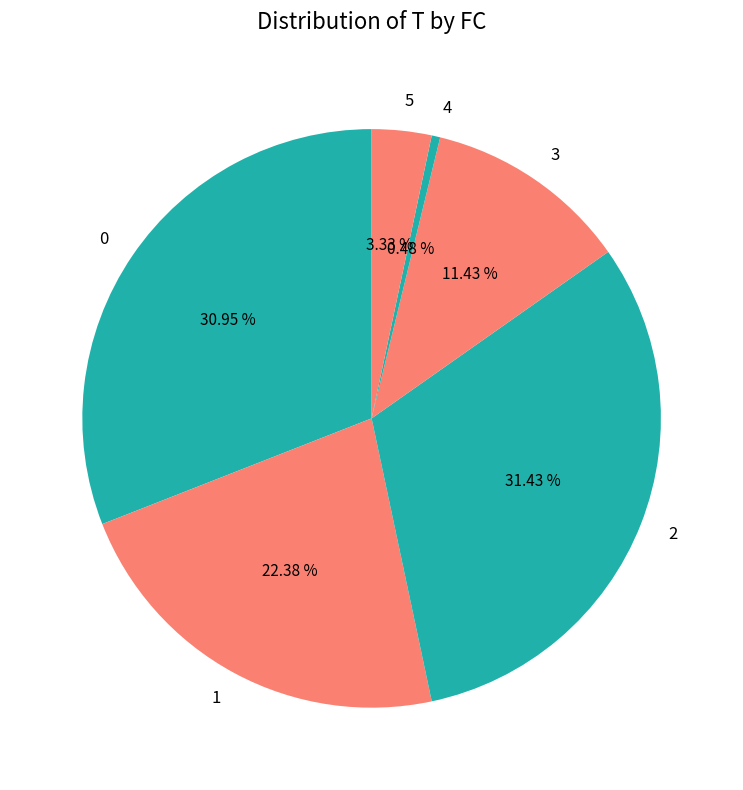

Is the sum of 5 and 2 greater than half?

No